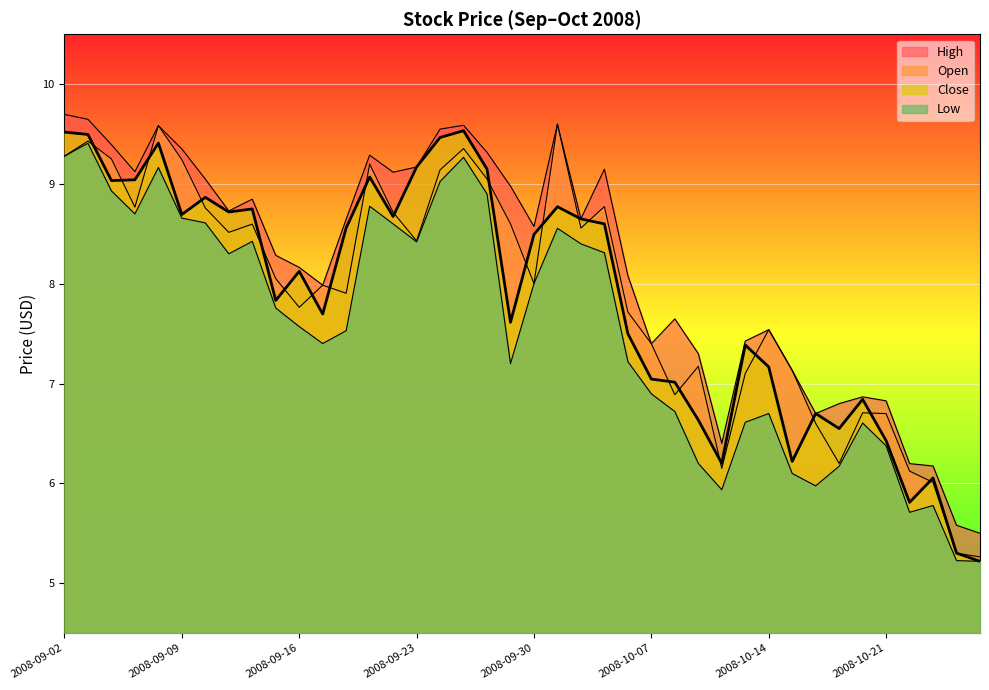

Is it true that Low equals 9.0 at 2008-09-24?

True